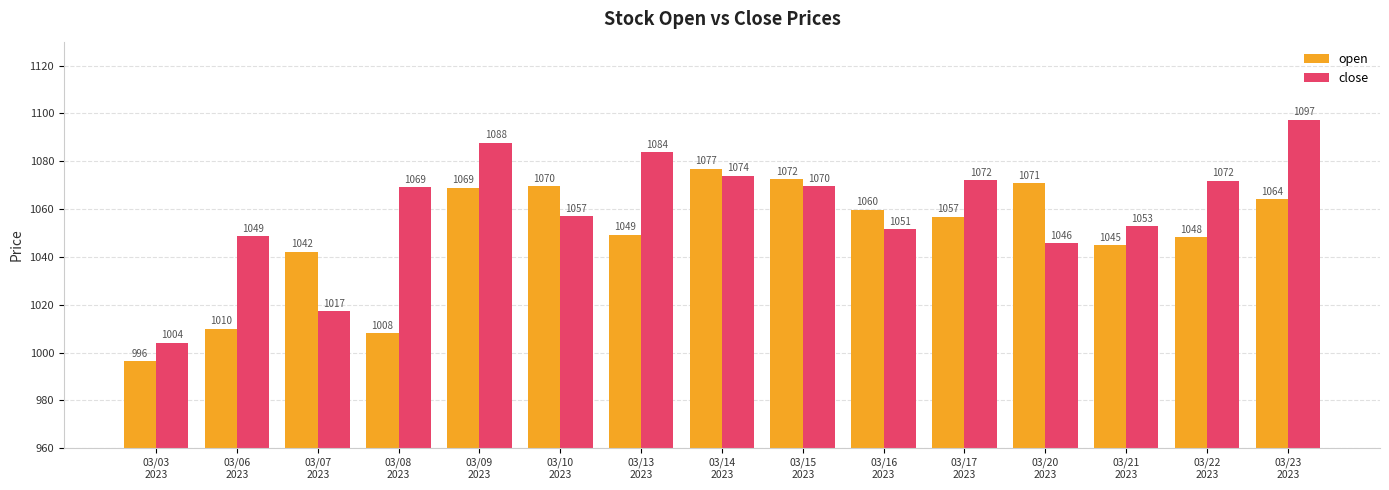

What is the approximate value of close at 03/07
2023?

1017.2